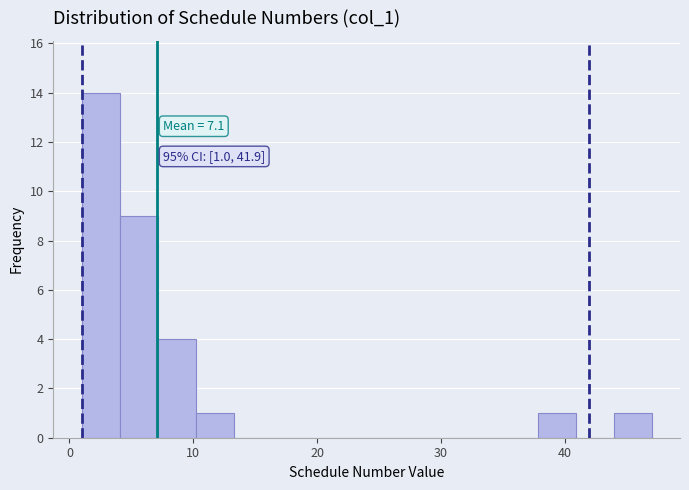

Around what value on the x-axis is the tallest bar? Give the approximate position of its centre, as read against the axis.

3